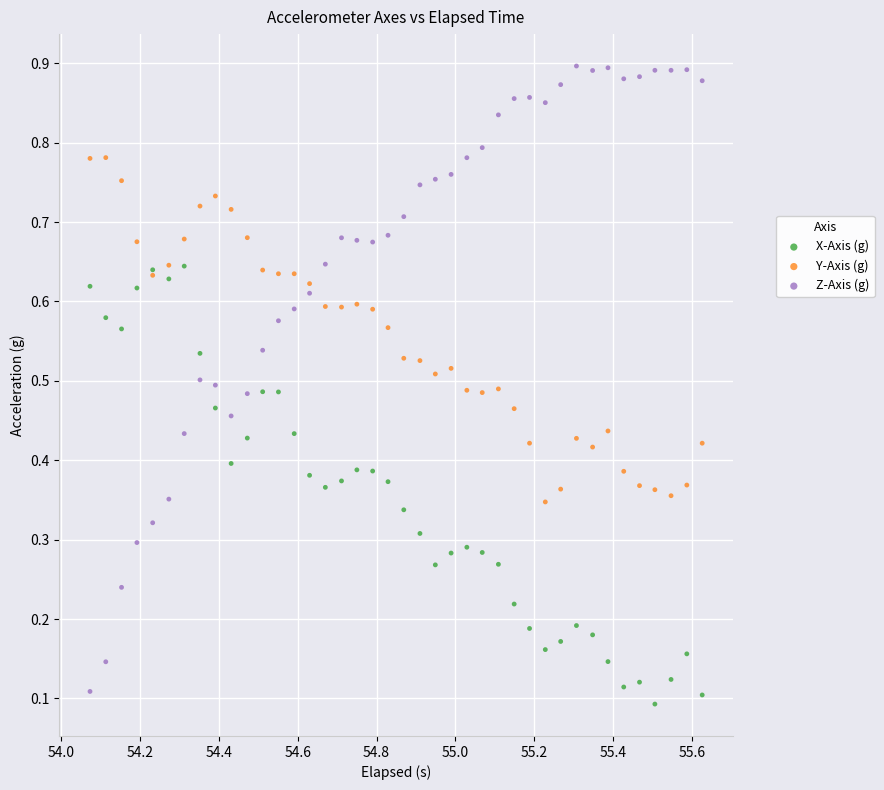

Which series has the widest spread of Y values?

Z-Axis (g)